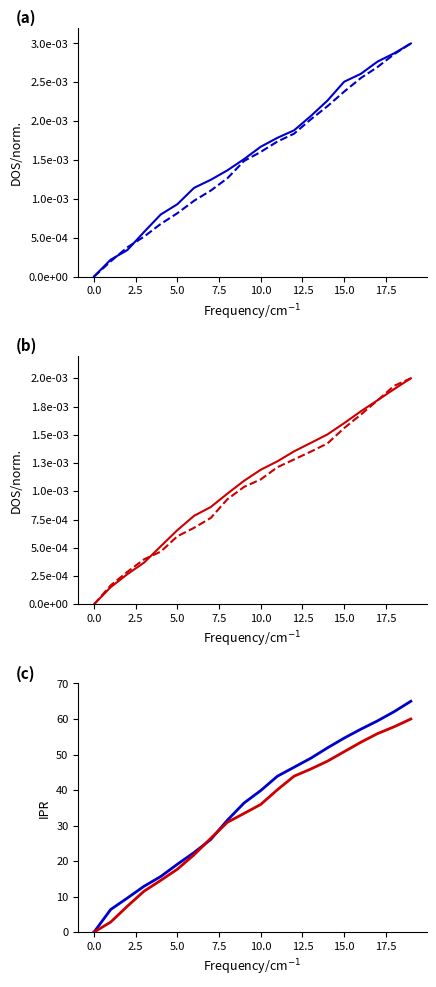

The value of col_5 at 17 is 59.5. True or false?

True